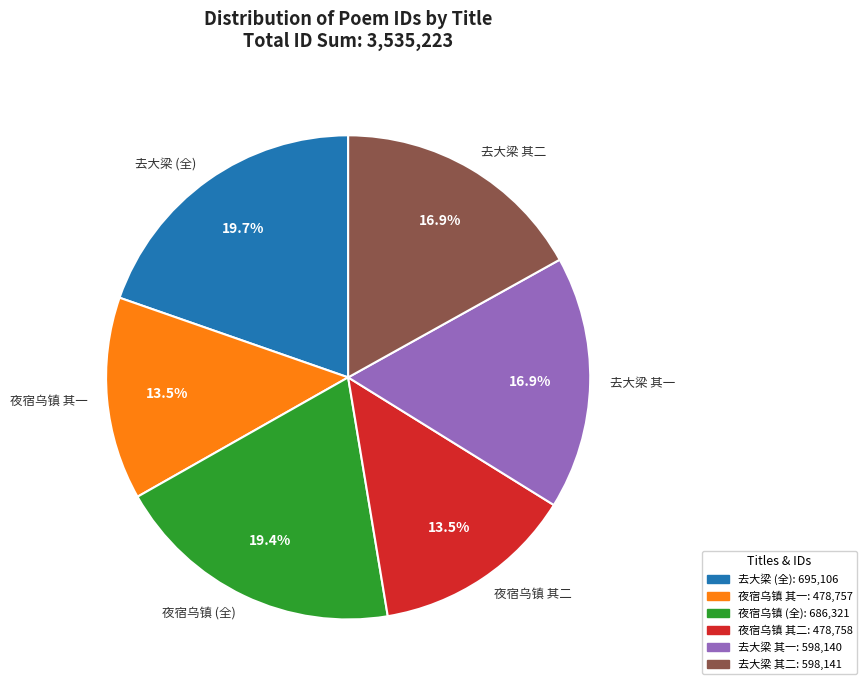

To the nearest percent, what is the average slice percentage?

17%